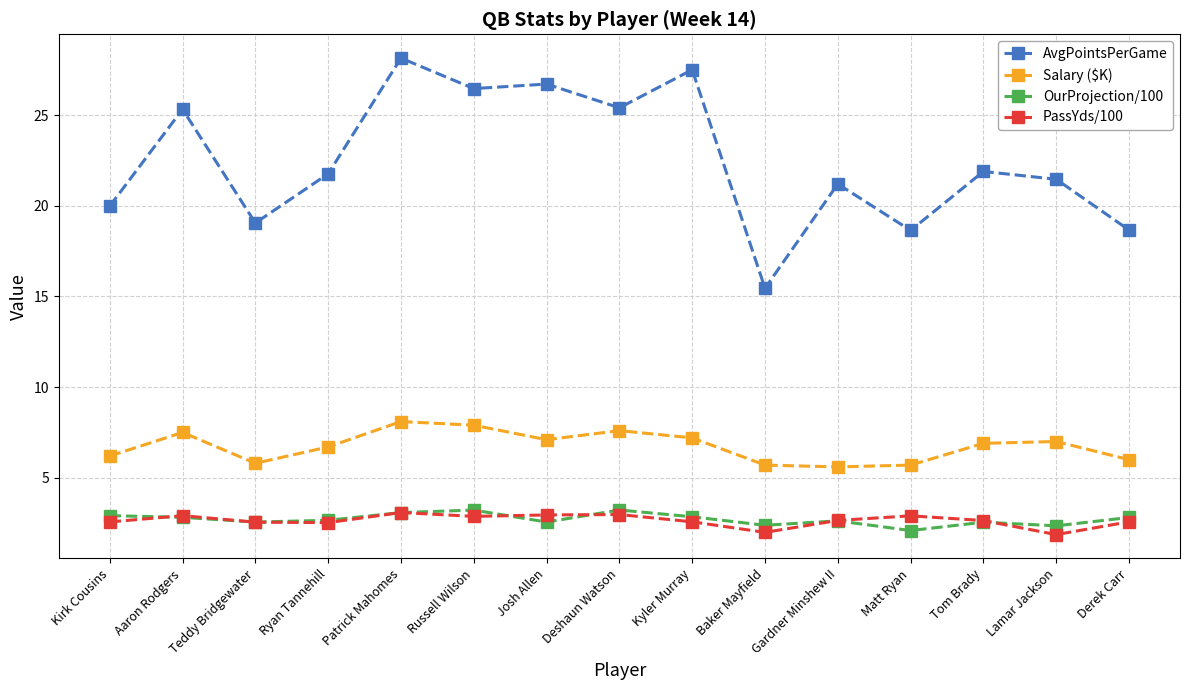

What is the label of the 15th point from the left?

Derek Carr